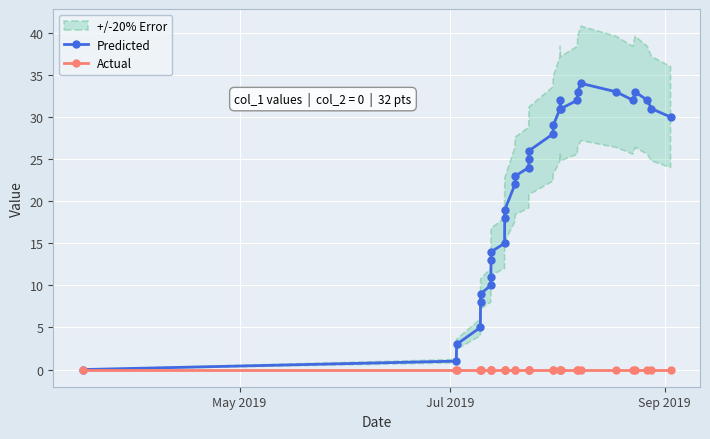

Reading left to right, list all the values displayed in this chart.

Predicted: 0	1	3	5	8	9	10	11	13	14	15	18	19	22	23	24	25	26	28	29	31	32	31	32	33	34	33	32	33	32	31	30
Actual: 0	0	0	0	0	0	0	0	0	0	0	0	0	0	0	0	0	0	0	0	0	0	0	0	0	0	0	0	0	0	0	0